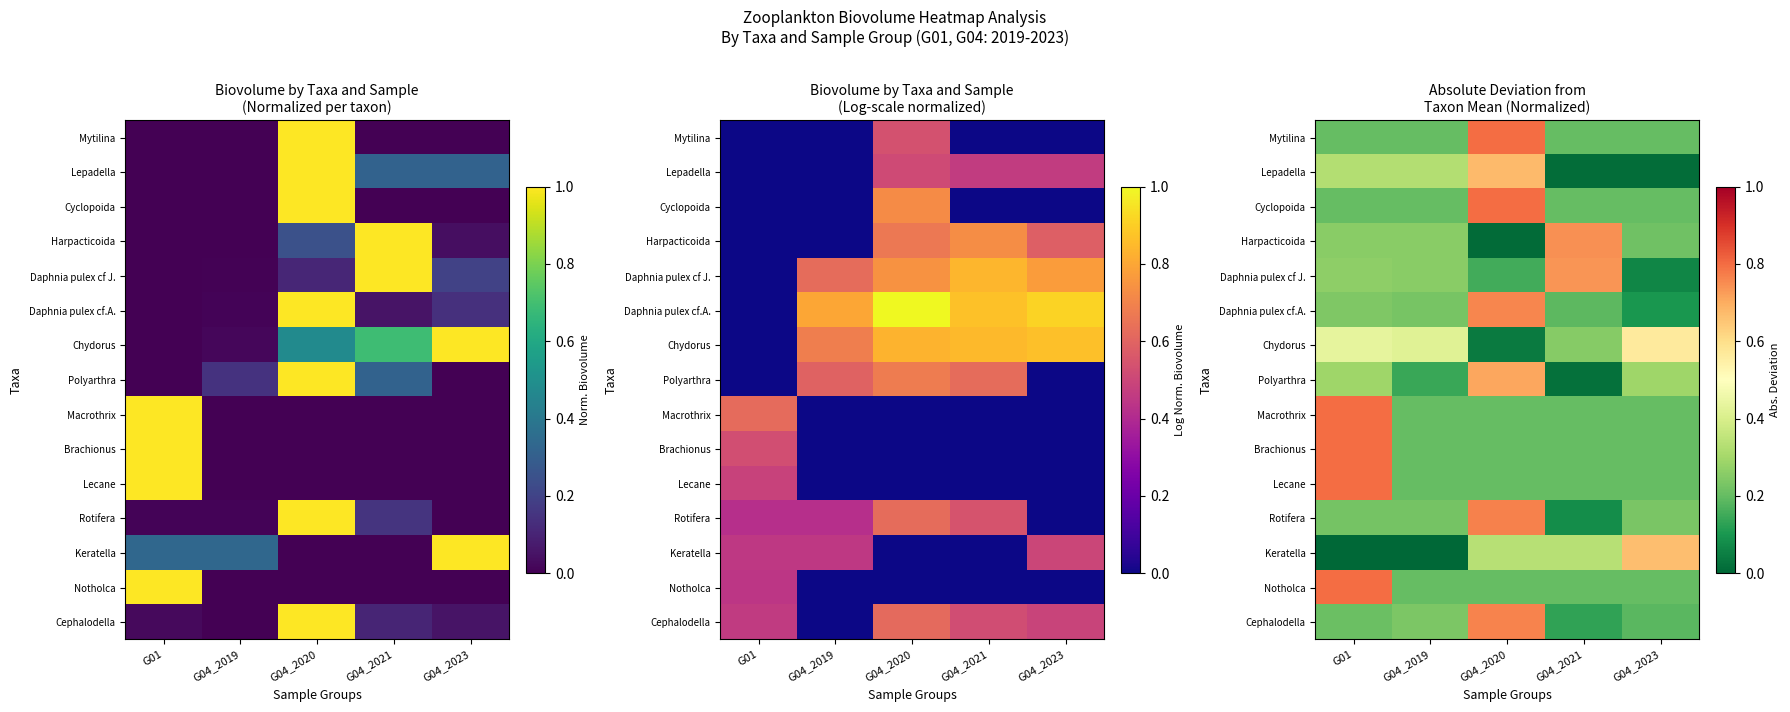

Which category has the lowest value in the Rotifera series?

G04_2021